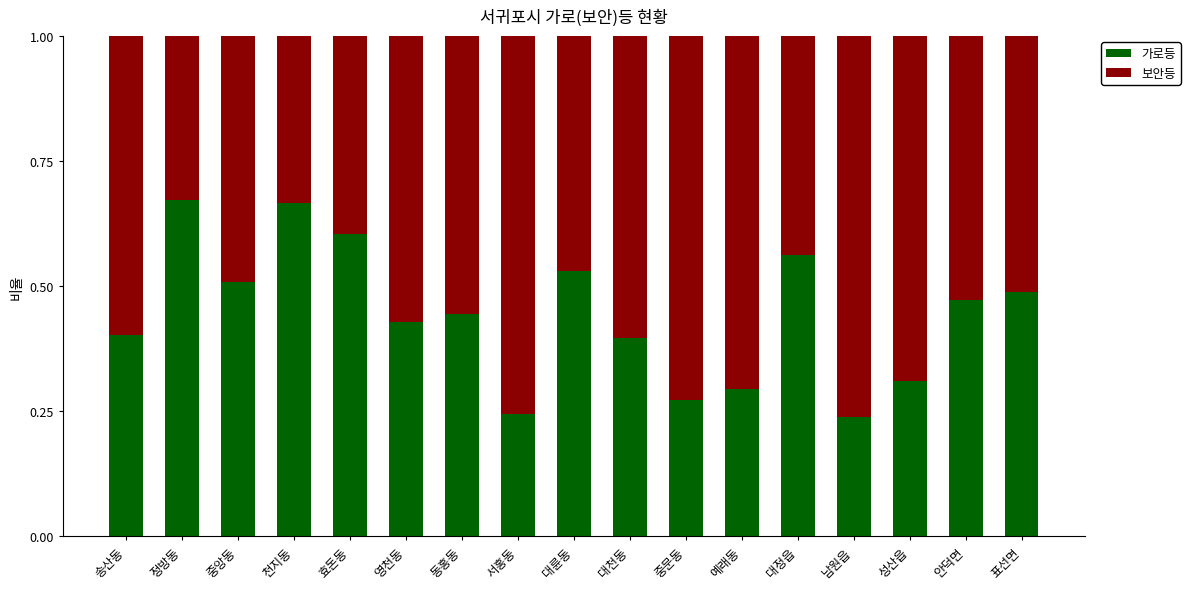

Is it true that 가로등 equals 0.4 at 중문동?

False